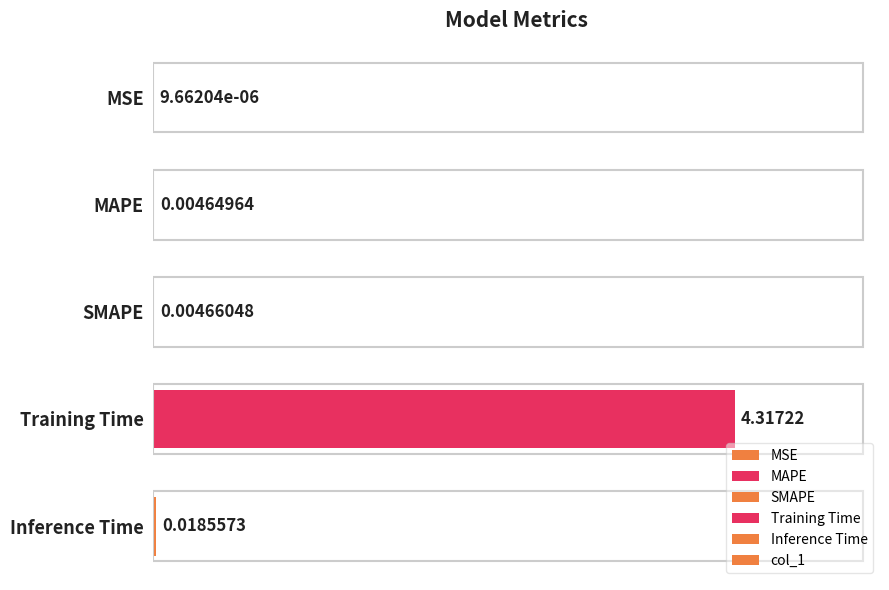

Which has a higher value, Training Time or Inference Time?

Training Time